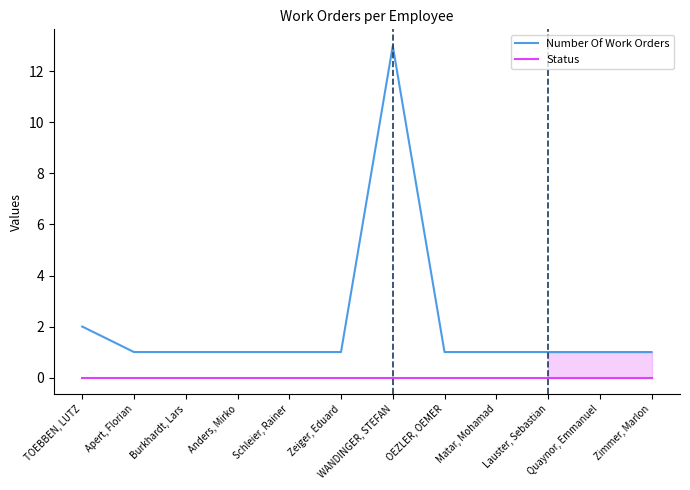

The Number Of Work Orders series shows 1 at Zimmer, Marlon. True or false?

True